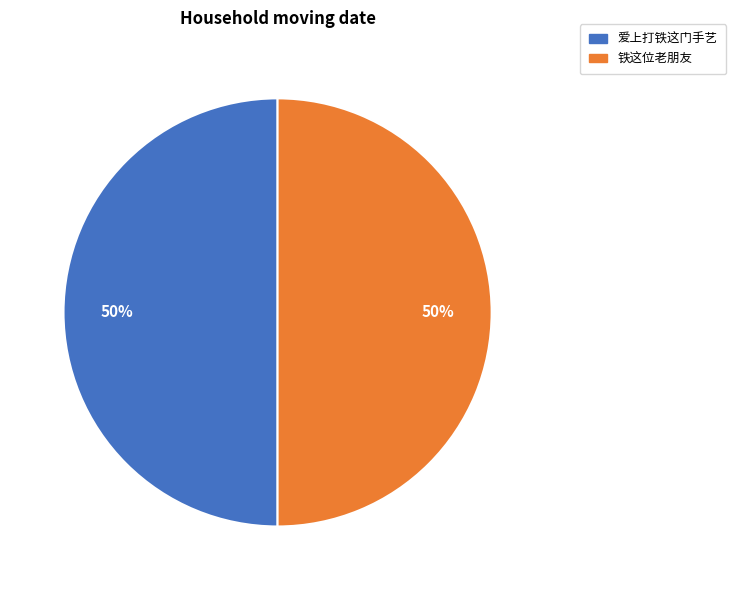

Combined, do 铁这位老朋友 and 爱上打铁这门手艺 account for over 50%?

Yes